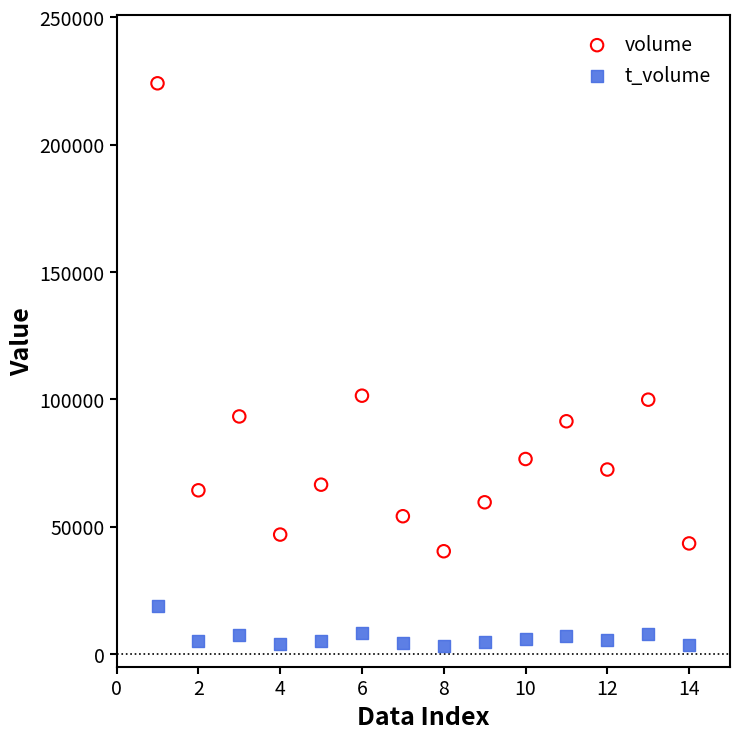

Which series contains the highest Y value?

volume